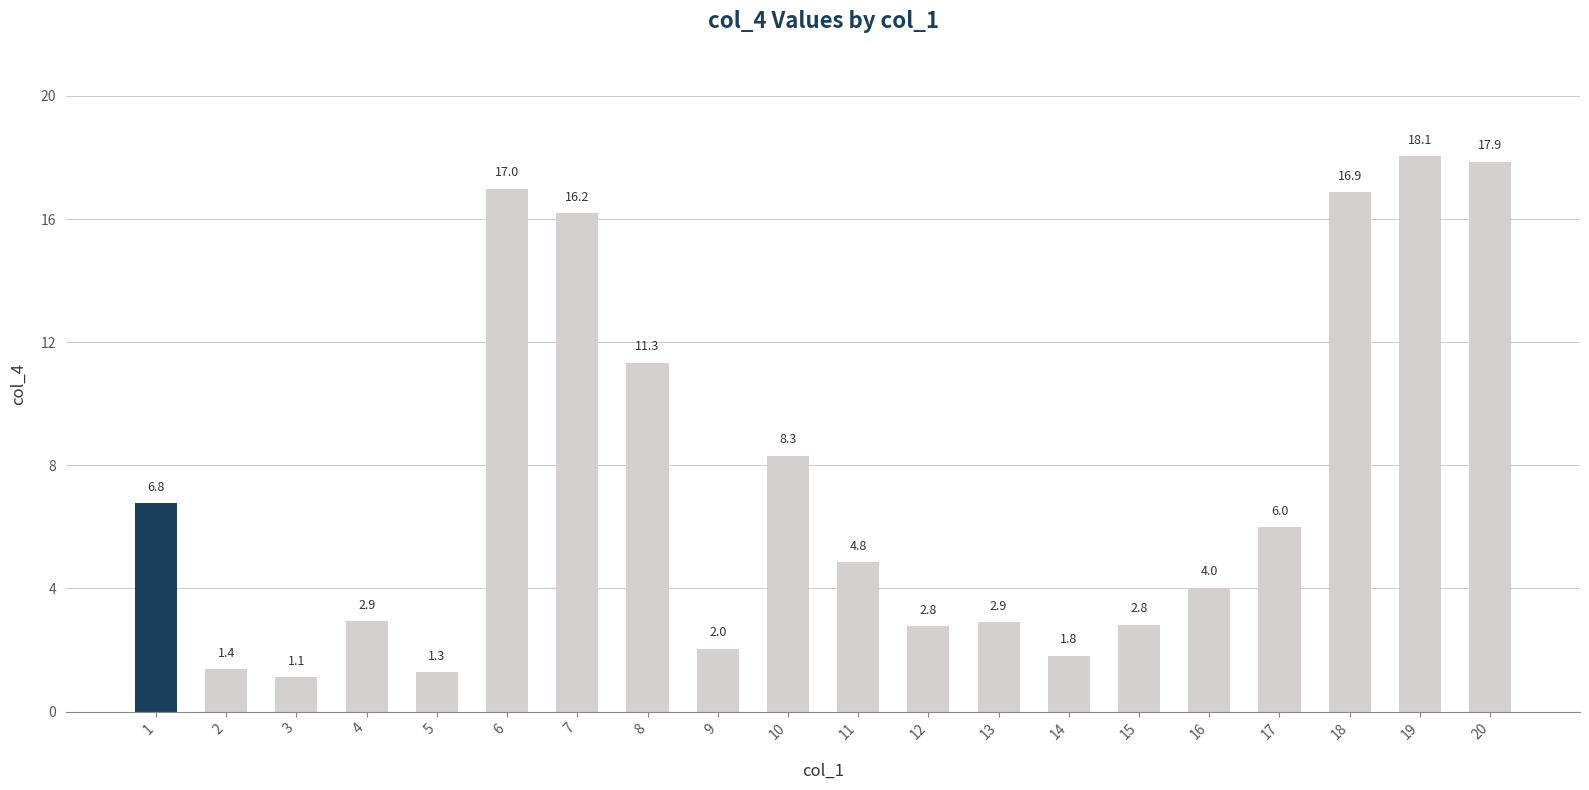

What is the difference between the maximum and minimum values?

16.9